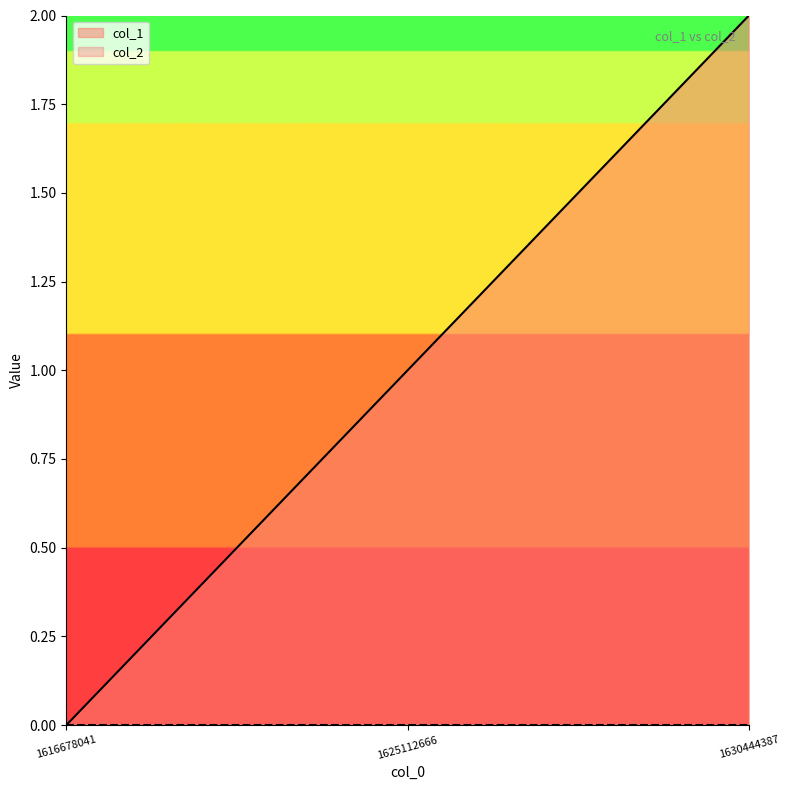

Where does the data first go above 1?

1630444387